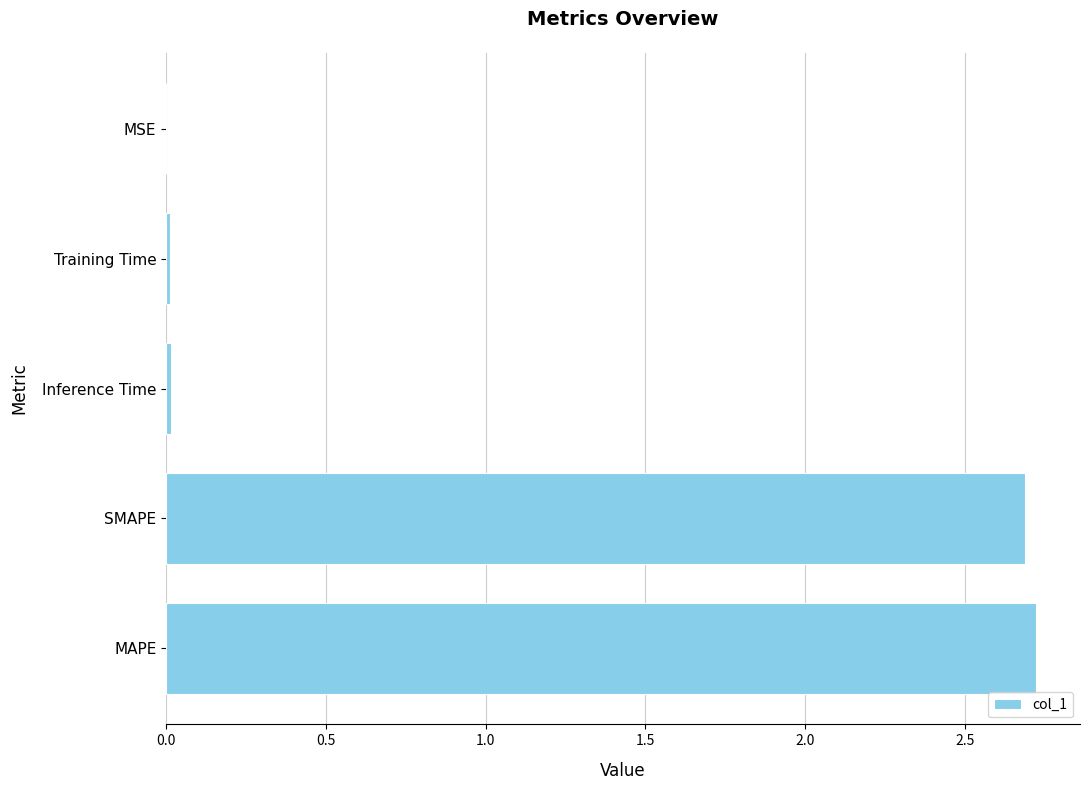

What is the maximum value shown in the chart?

2.7